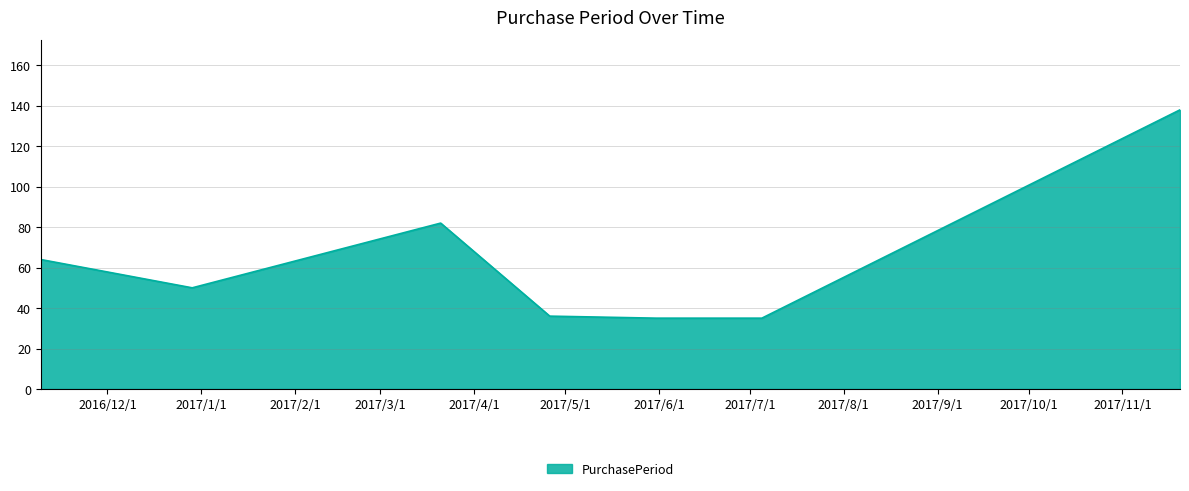

How many categories are shown in the chart?

7